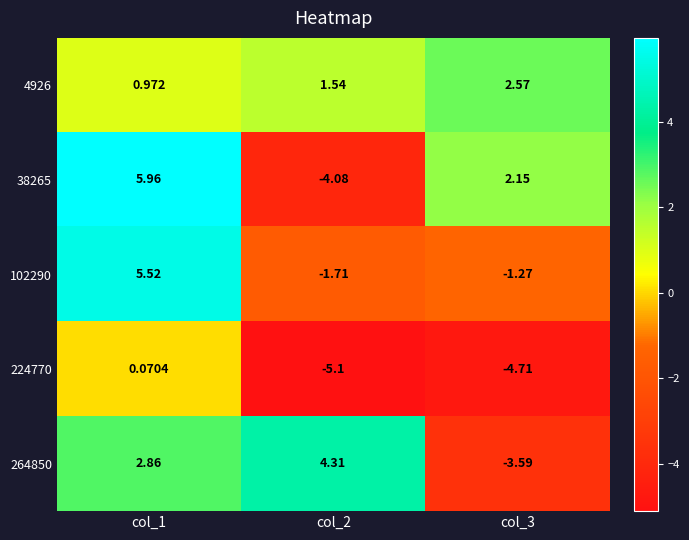

Is the value of 264850 at col_2 greater than the value of 102290 at col_3?

Yes